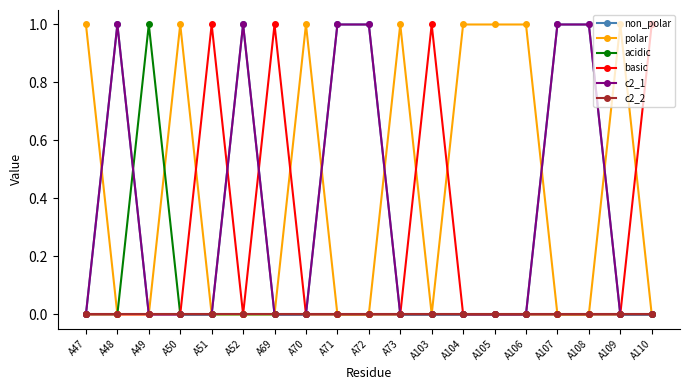

Is this an area chart (filled region under the line)?

No